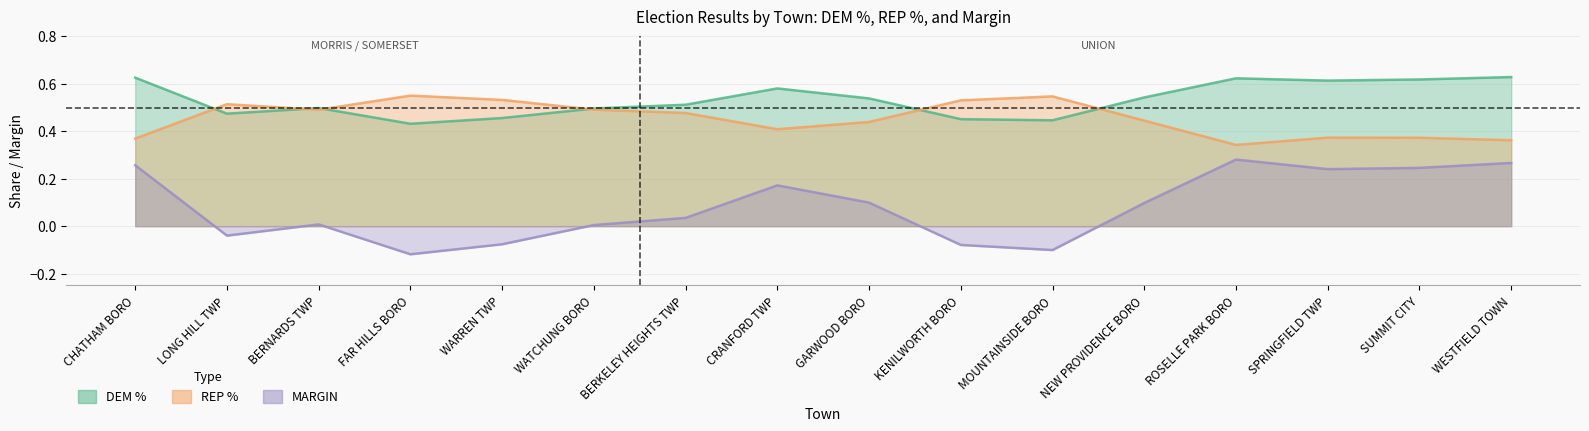

True or false: REP % and MARGIN cross at least once.

False